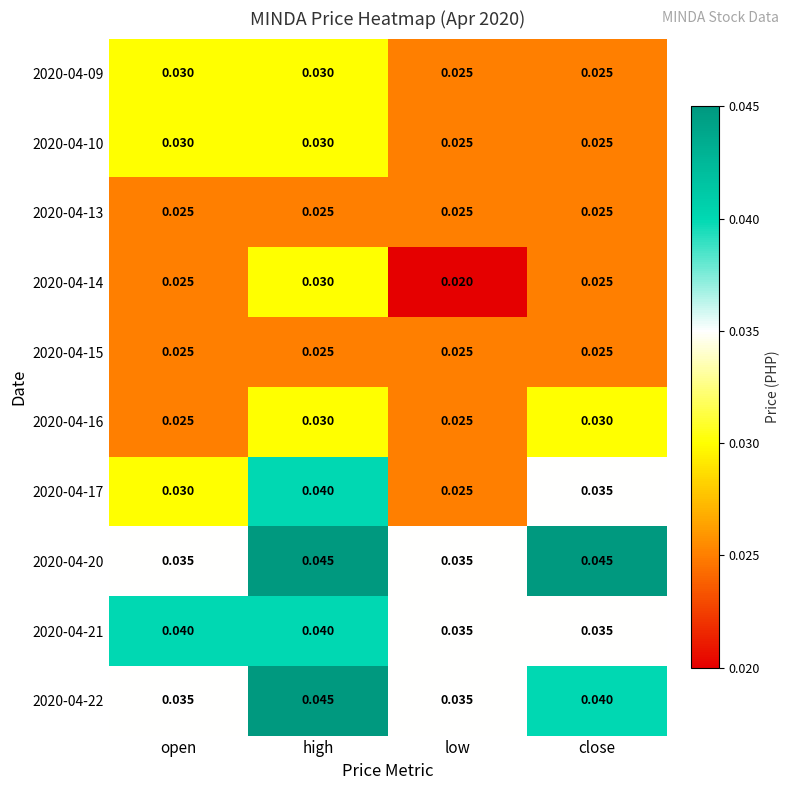

List the labels in order of 2020-04-17 value, smallest first.

low, open, close, high